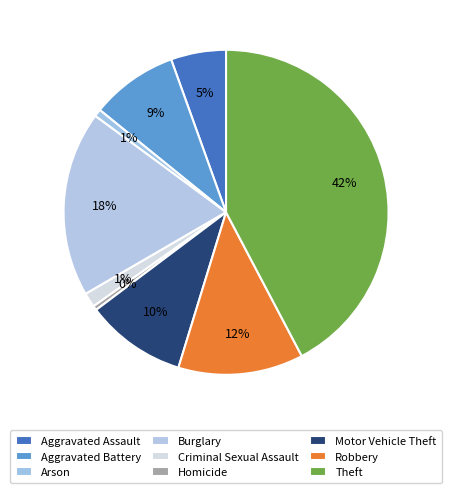

Between Aggravated Battery and Criminal Sexual Assault, which is larger?

Aggravated Battery